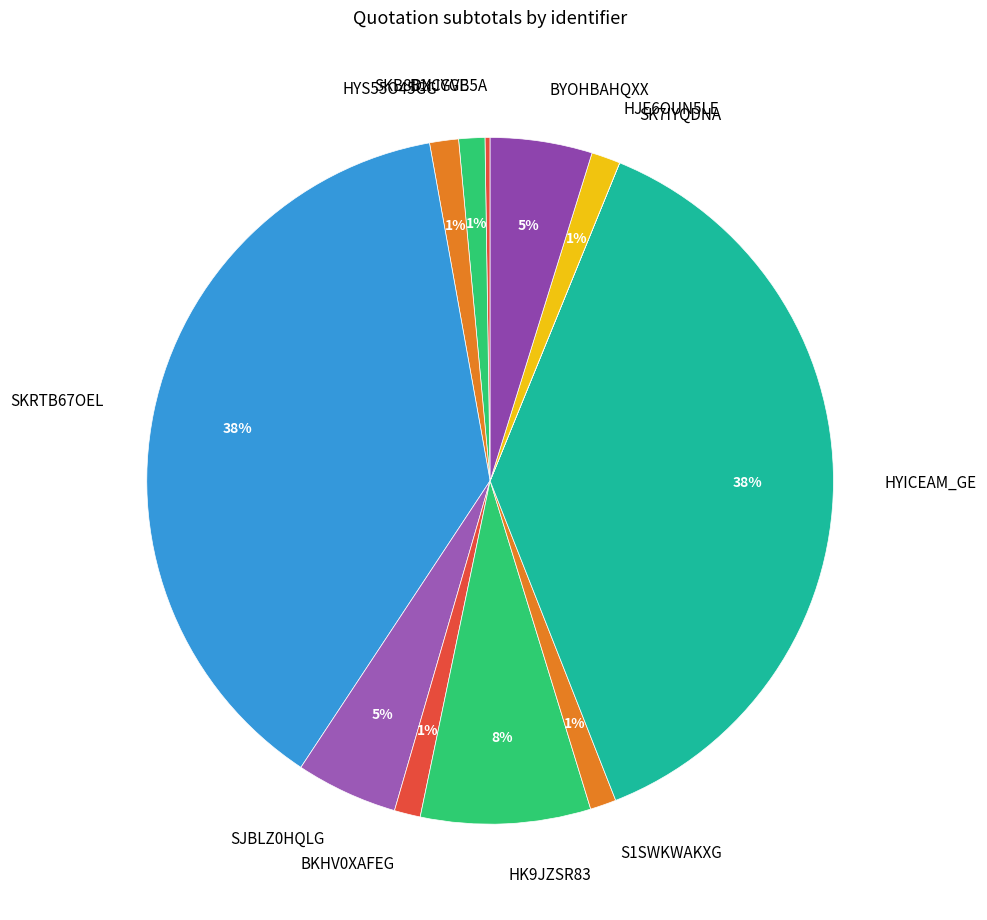

True or false: HK9JZSR83 accounts for 15% of the total.

False